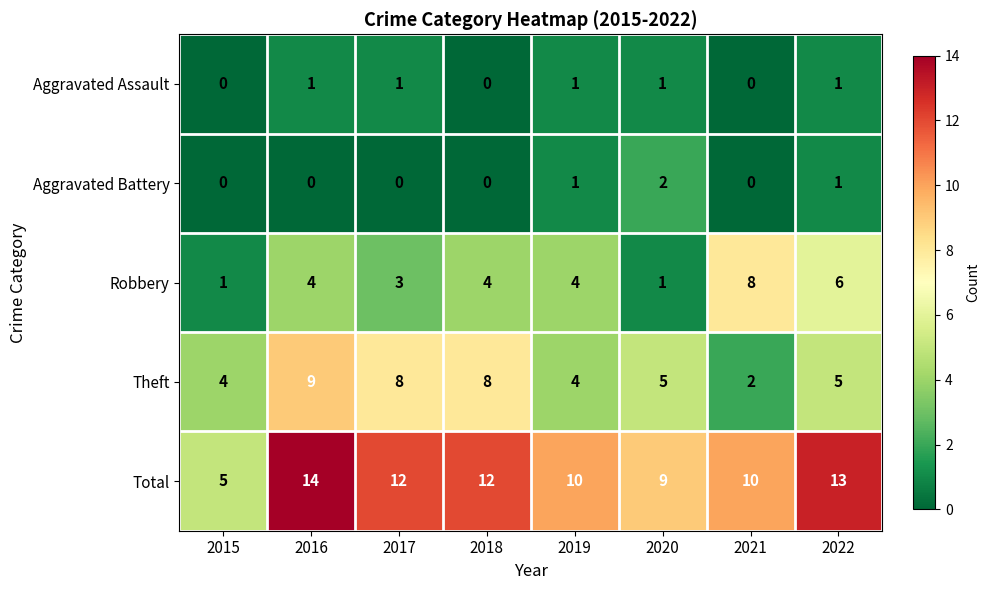

The value of Total at 2015 is 5. True or false?

True